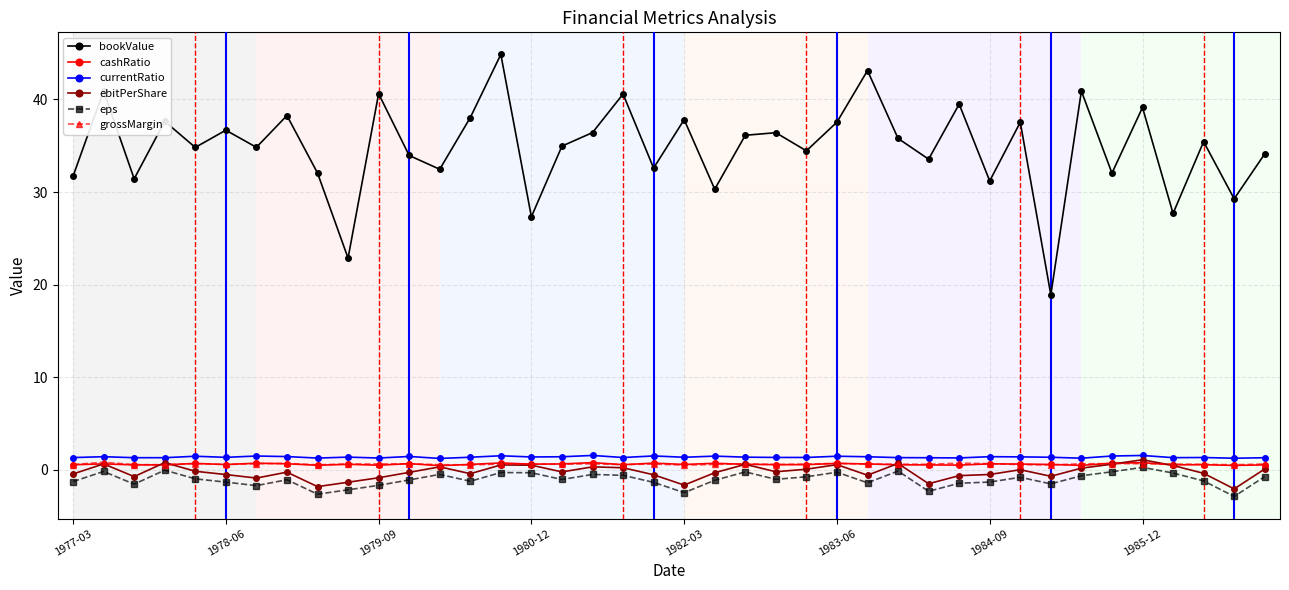

How many interior local valleys does the bookValue series have?

15